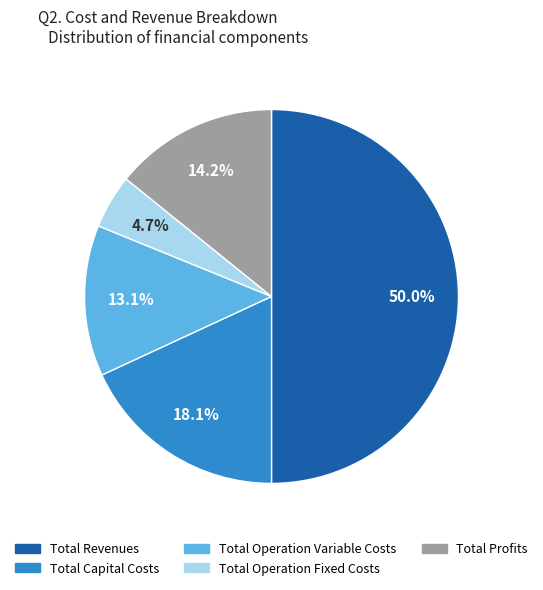

What is the smallest slice in the pie chart?

Total Operation Fixed Costs